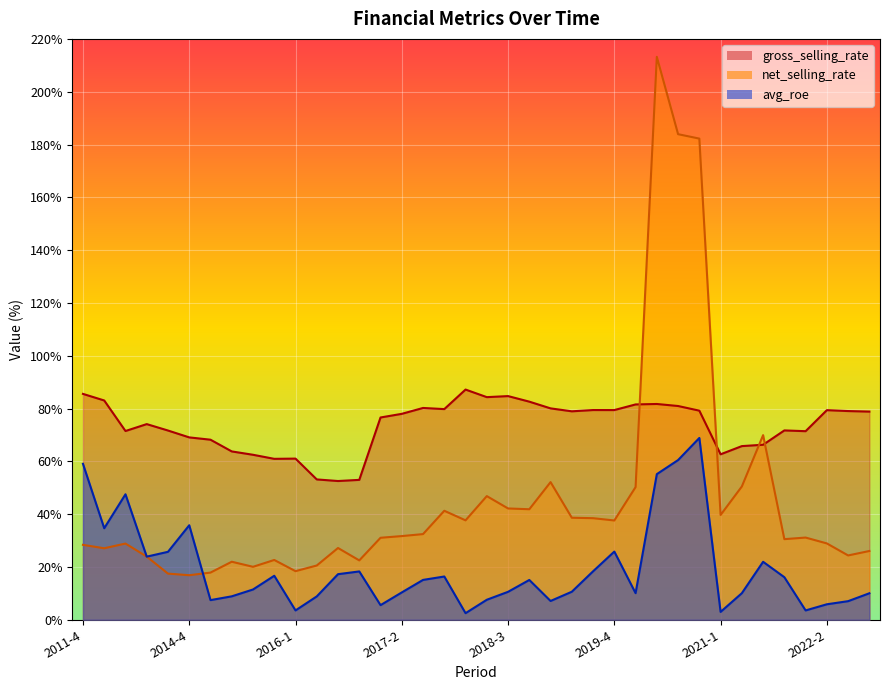

What is the value of the avg_roe point at the 32nd from the left?

10.1